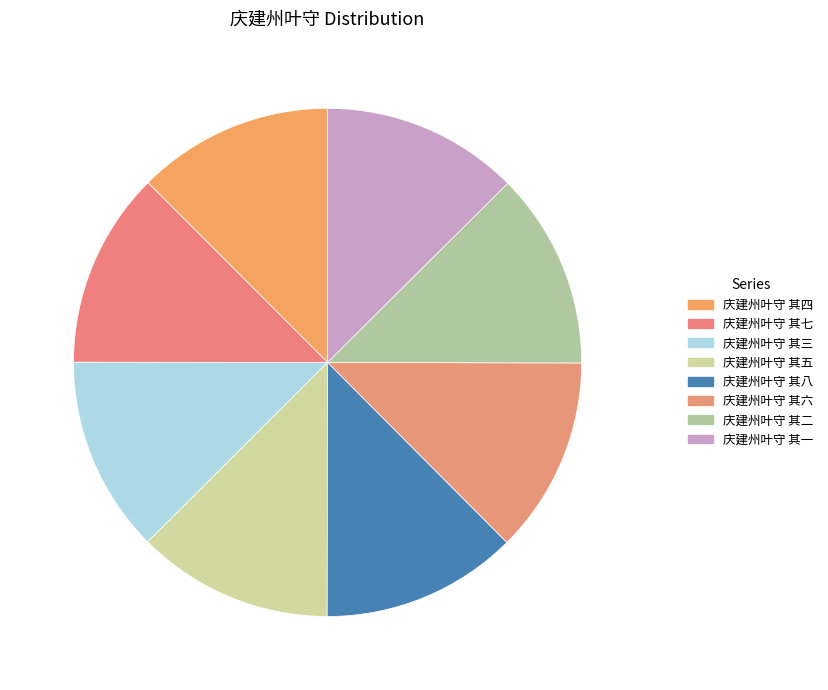

To the nearest percent, what portion does 庆建州叶守 其八 represent?

12%